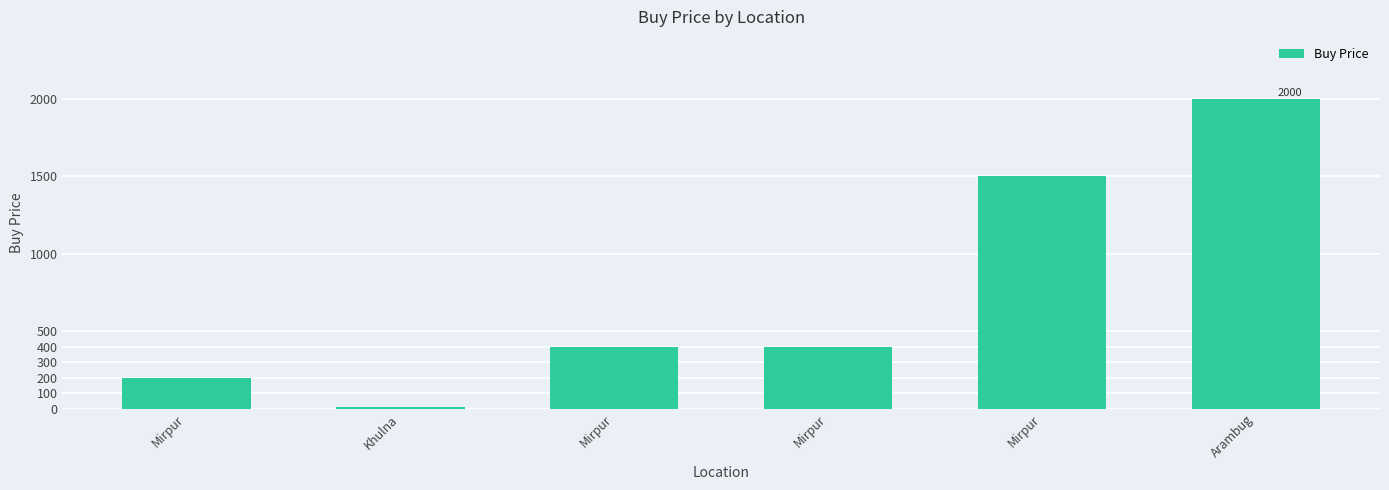

What is the sum of all values?

4510